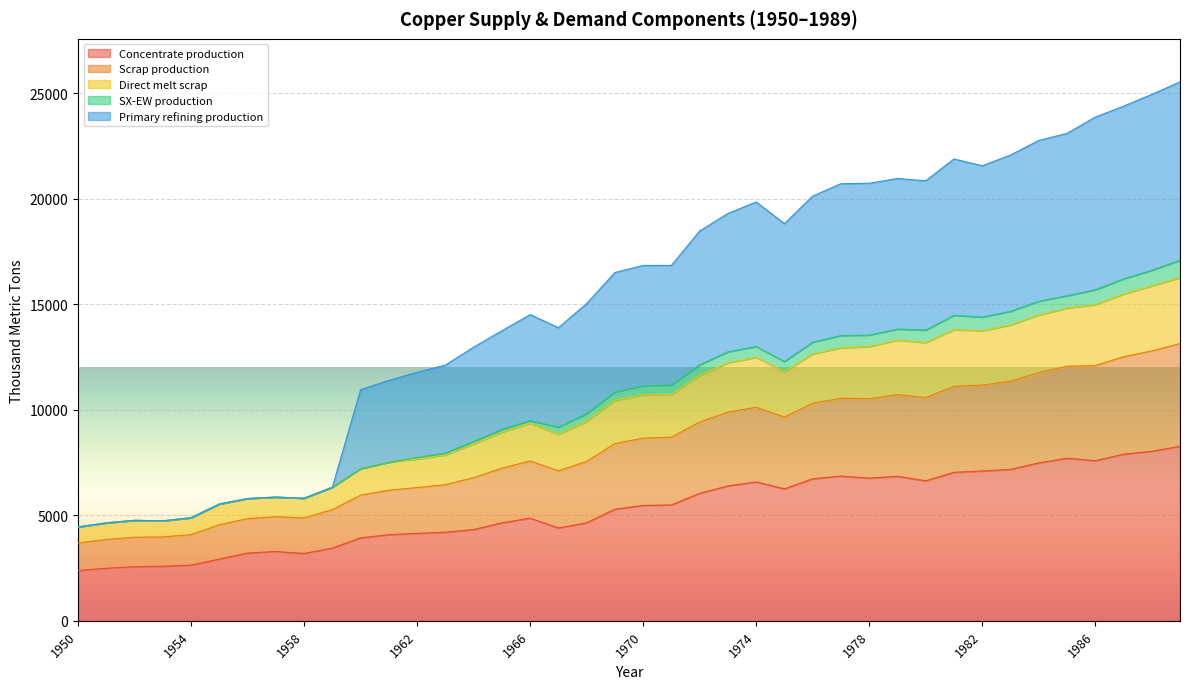

What is the highest value of the Concentrate production series?

8268.6